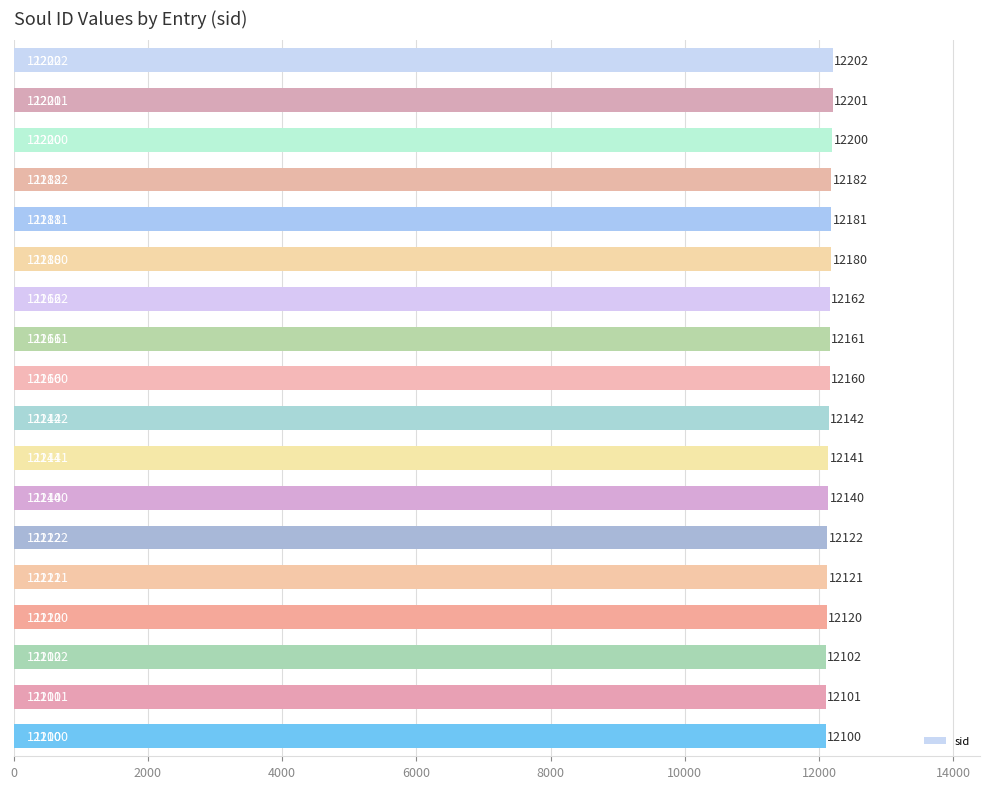

Reading top to bottom, what are all the values shown in this chart?

12202	12201	12200	12182	12181	12180	12162	12161	12160	12142	12141	12140	12122	12121	12120	12102	12101	12100